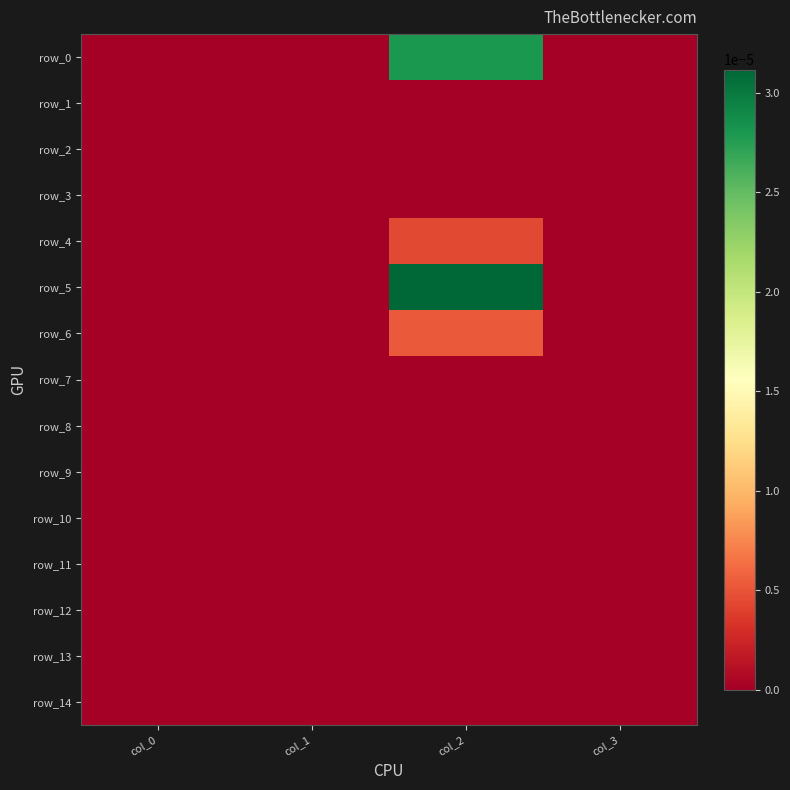

Rank the series by their maximum value, from lowest to highest.

row_1, row_2, row_3, row_7, row_8, row_9, row_10, row_11, row_12, row_13, row_14, row_4, row_6, row_0, row_5